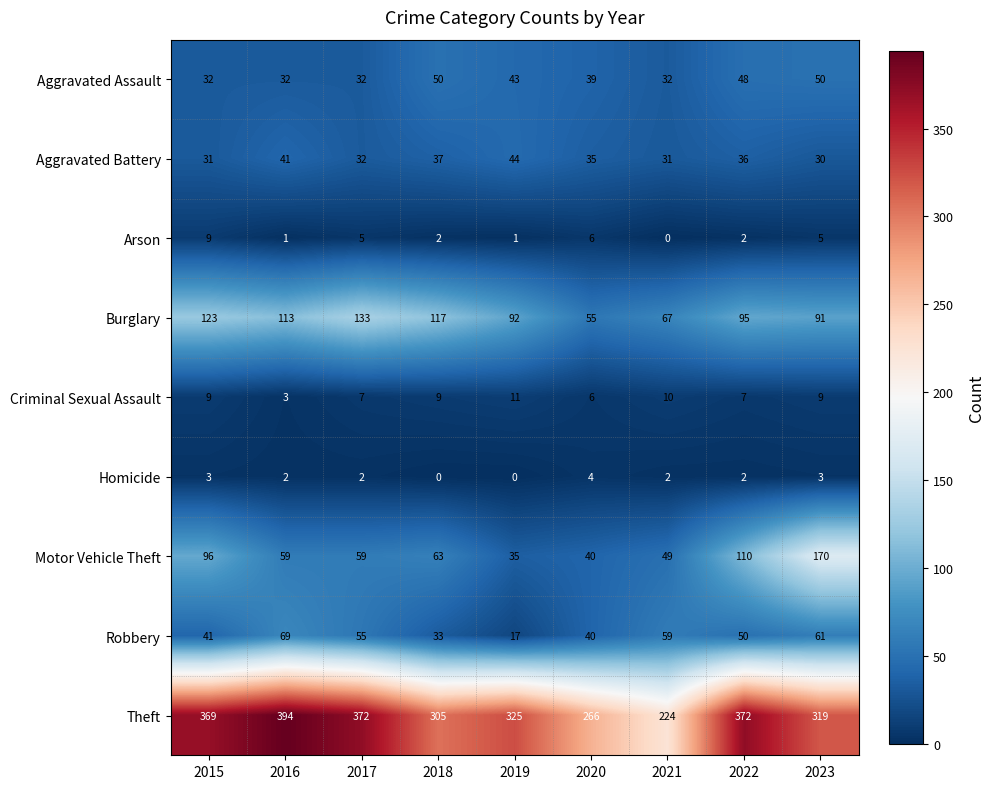

The value of Criminal Sexual Assault at 2021 is 10. True or false?

True